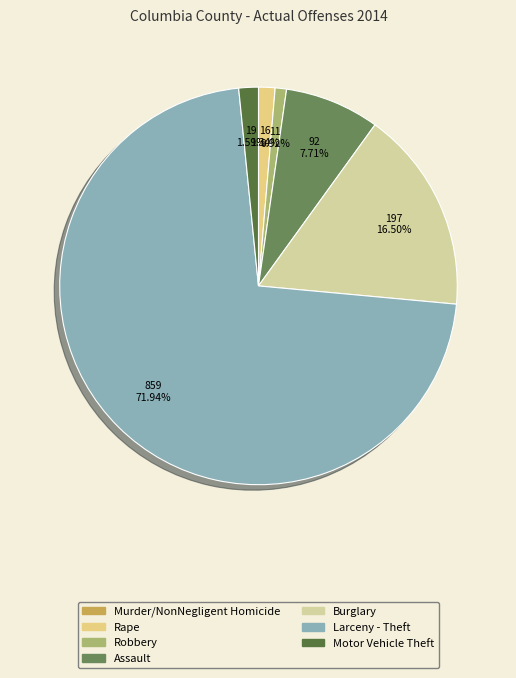

Rank the categories by value from lowest to highest.

Murder/NonNegligent Homicide, Robbery, Rape, Motor Vehicle Theft, Assault, Burglary, Larceny - Theft